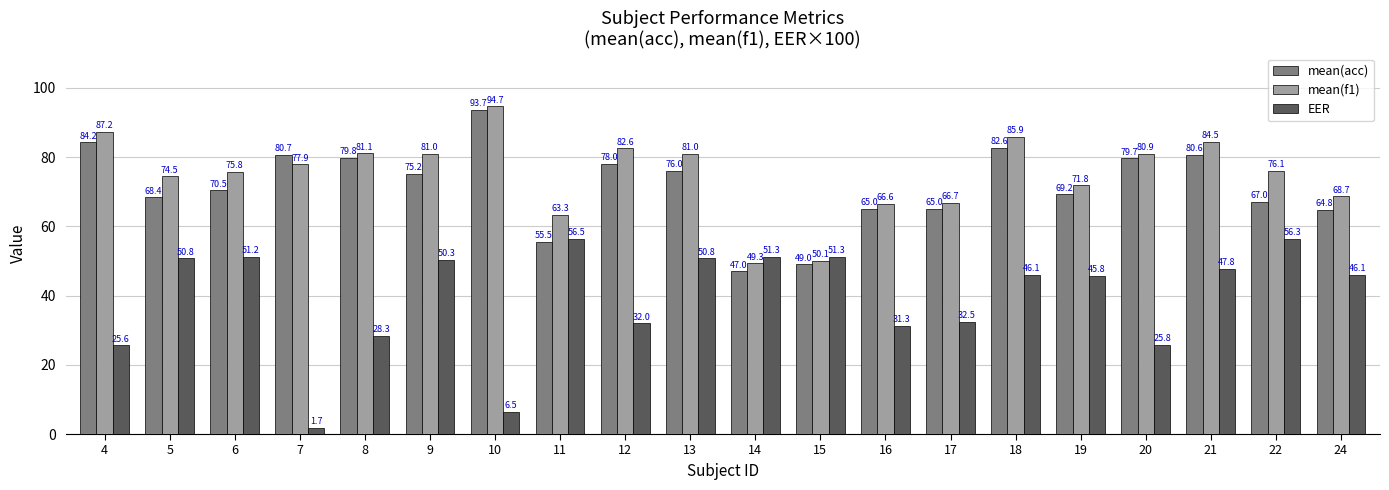

At which category is the sum across all series the highest?

18